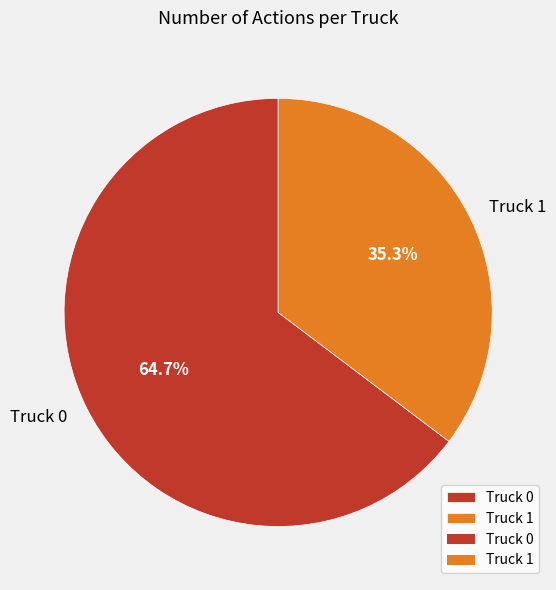

Do Truck 1 and Truck 0 together represent more than half of the pie?

Yes